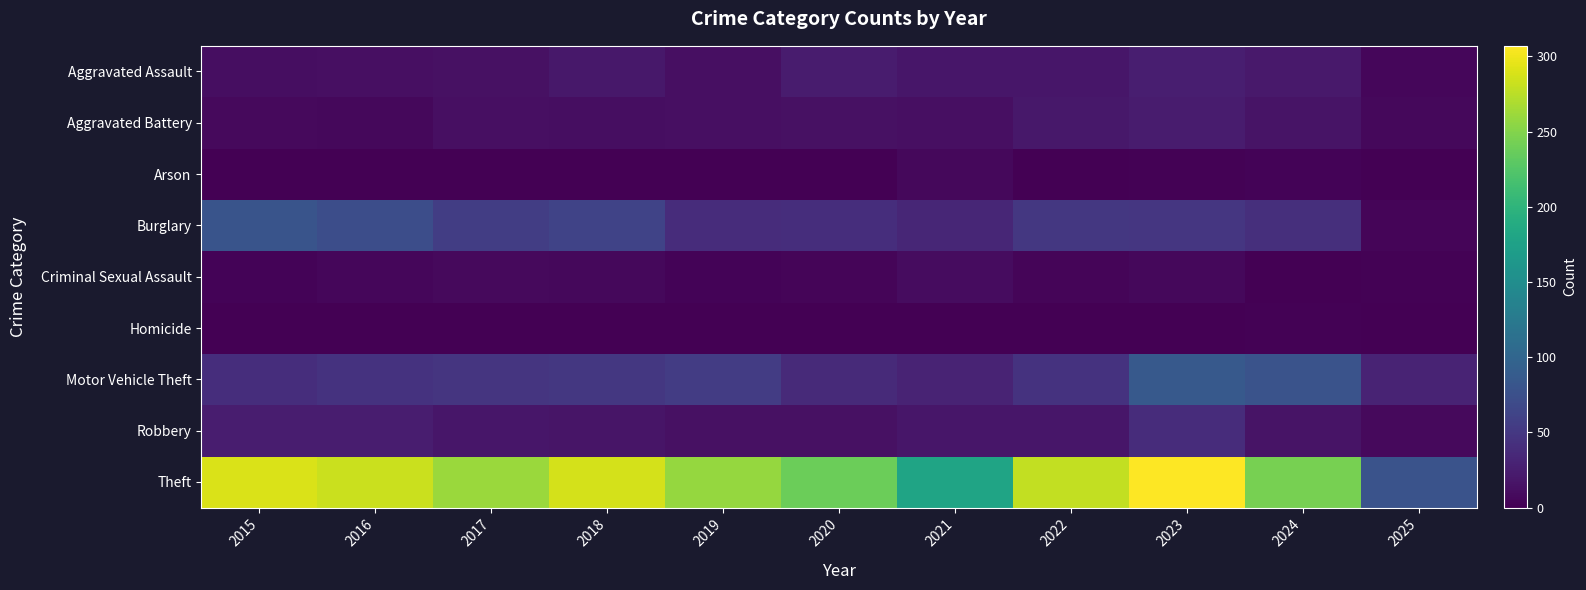

What is the difference between the highest and lowest values at 2025?

78